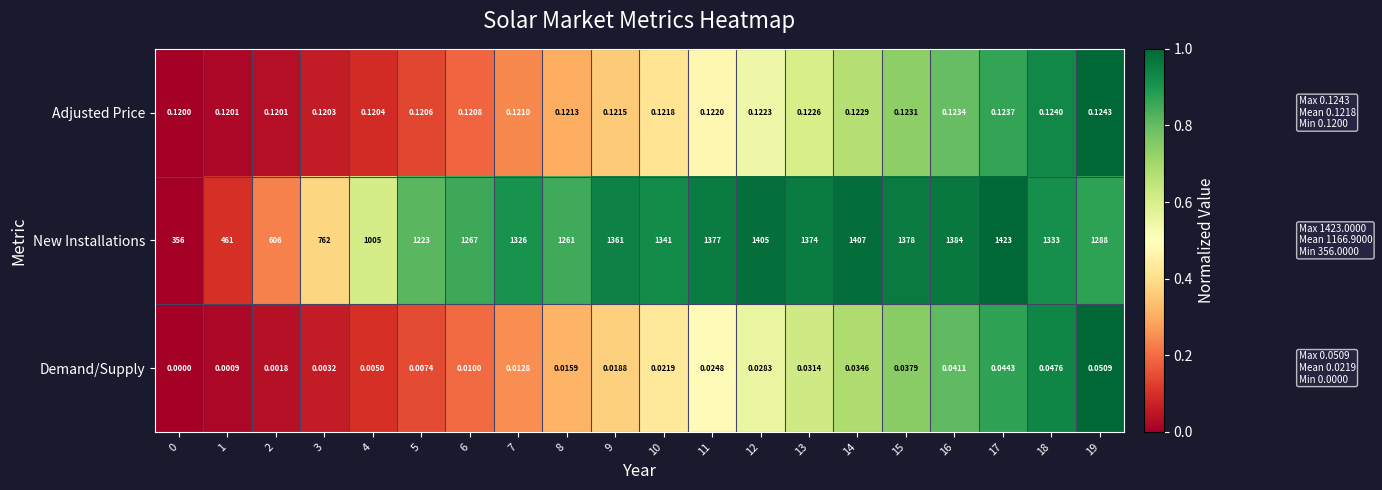

Which series has the largest range (max minus min)?

New Installations